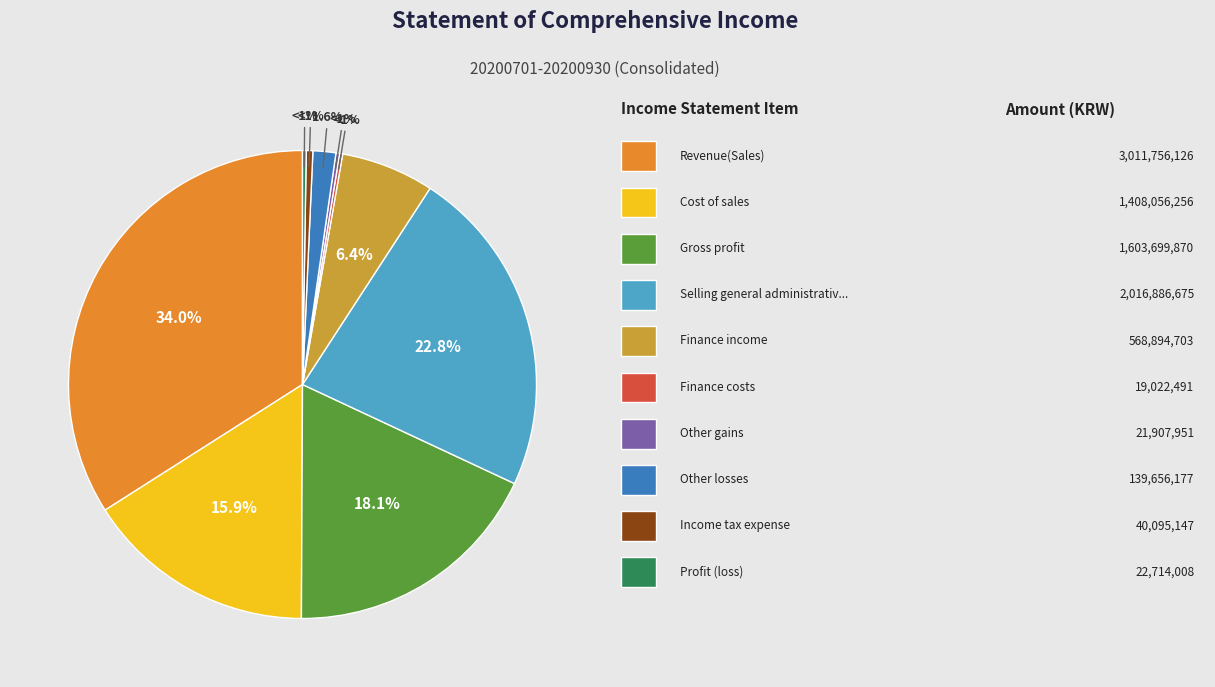

Rank the categories by value from highest to lowest.

Revenue(Sales), Selling general administrative expenses, Gross profit, Cost of sales, Finance income, Other losses, Income tax expense, Profit (loss), Other gains, Finance costs